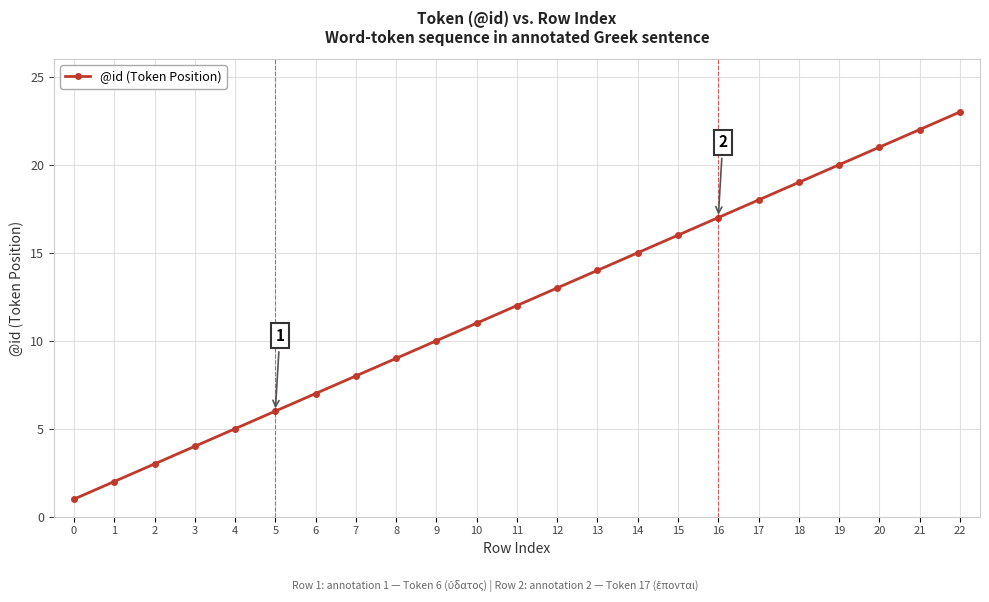

Which label corresponds to the largest value in the chart?

22